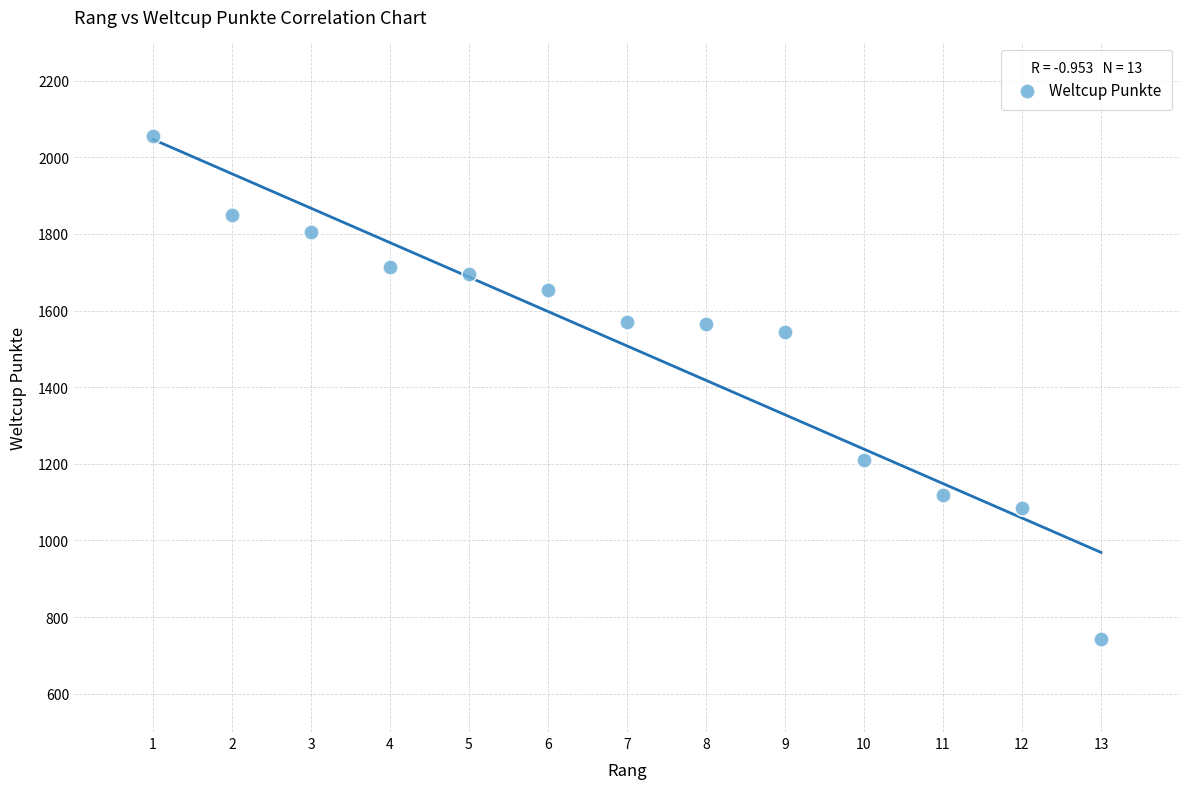

What is the range of X values (max minus min)?

12